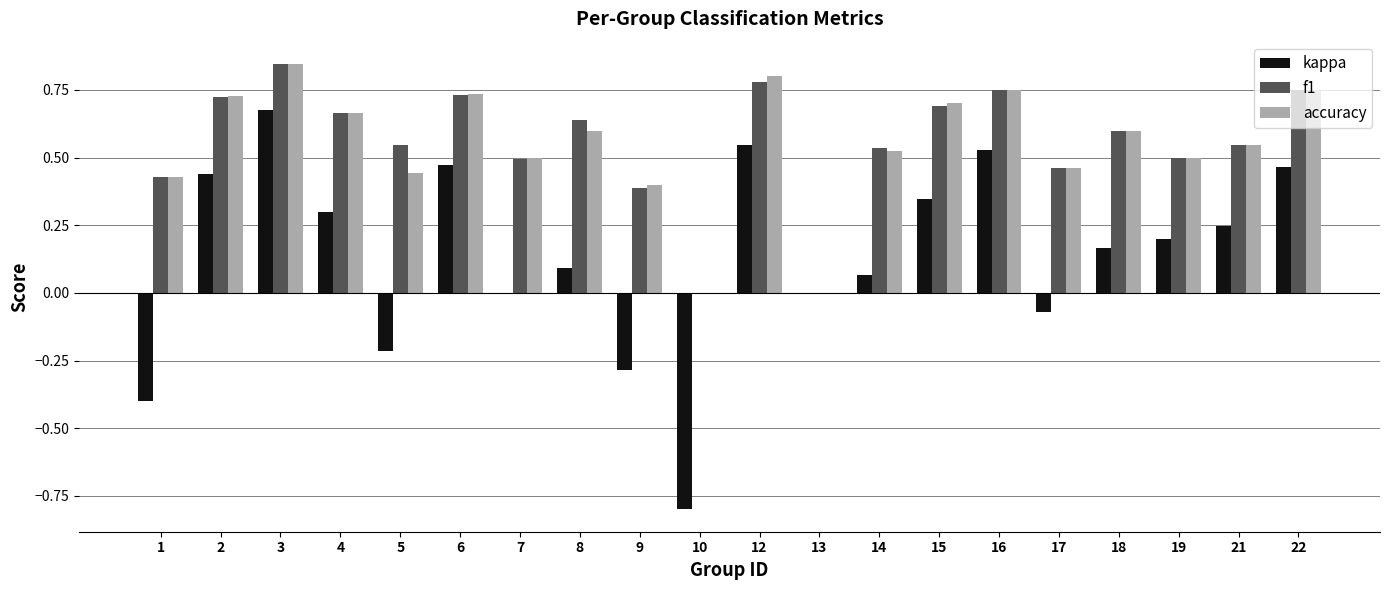

Are the bars grouped side by side (vs. stacked)?

Yes